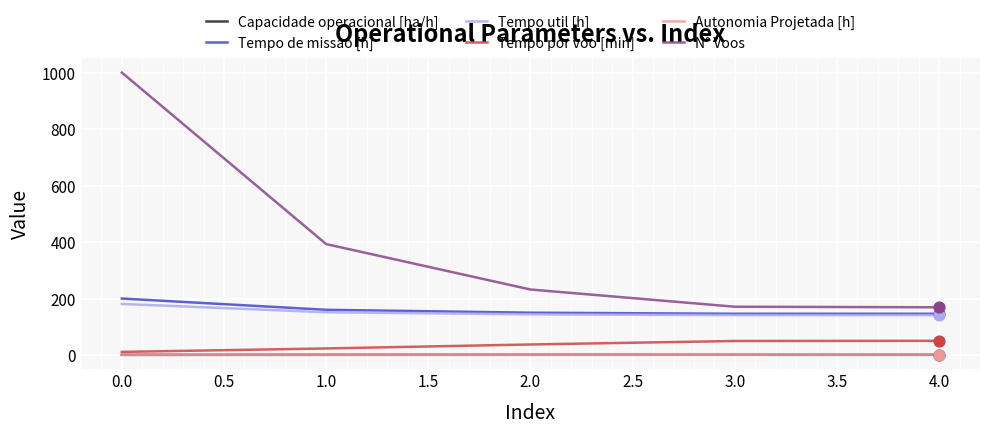

Which series has the largest range (max minus min)?

N° Voos